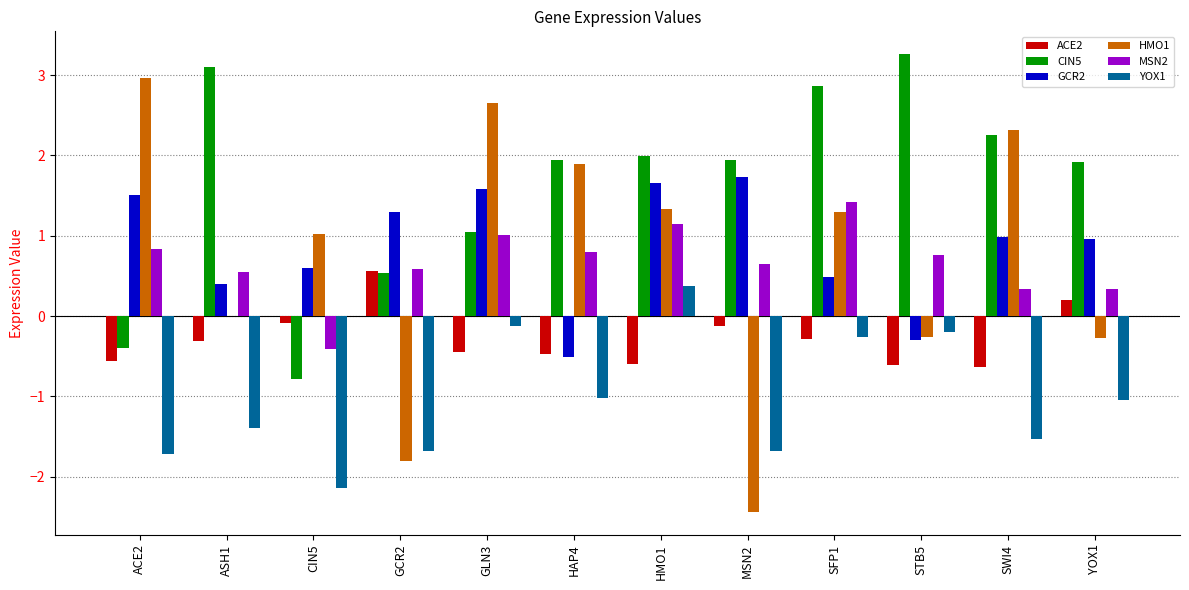

What is the maximum value for GCR2?

1.7